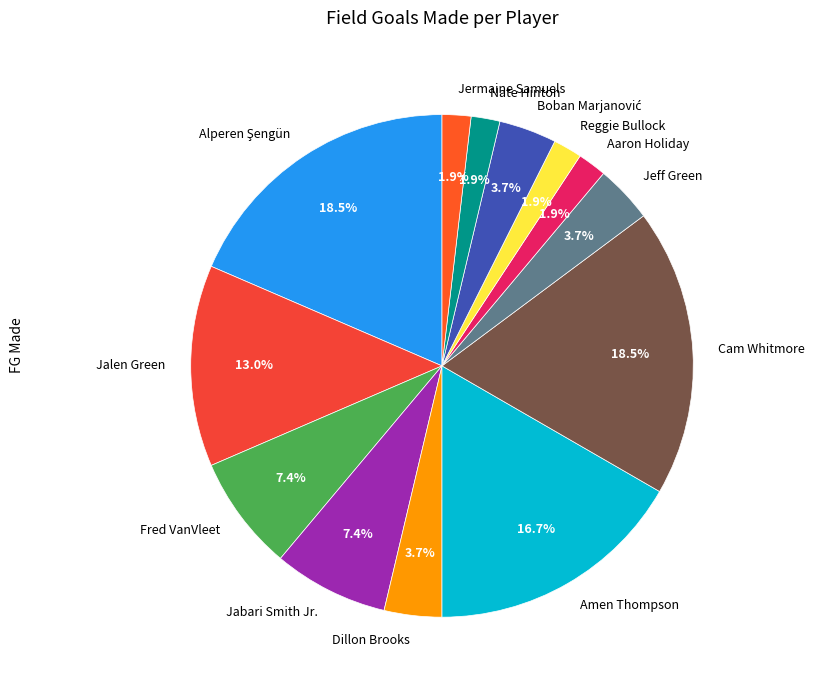

To the nearest percent, what is the average slice percentage?

8%